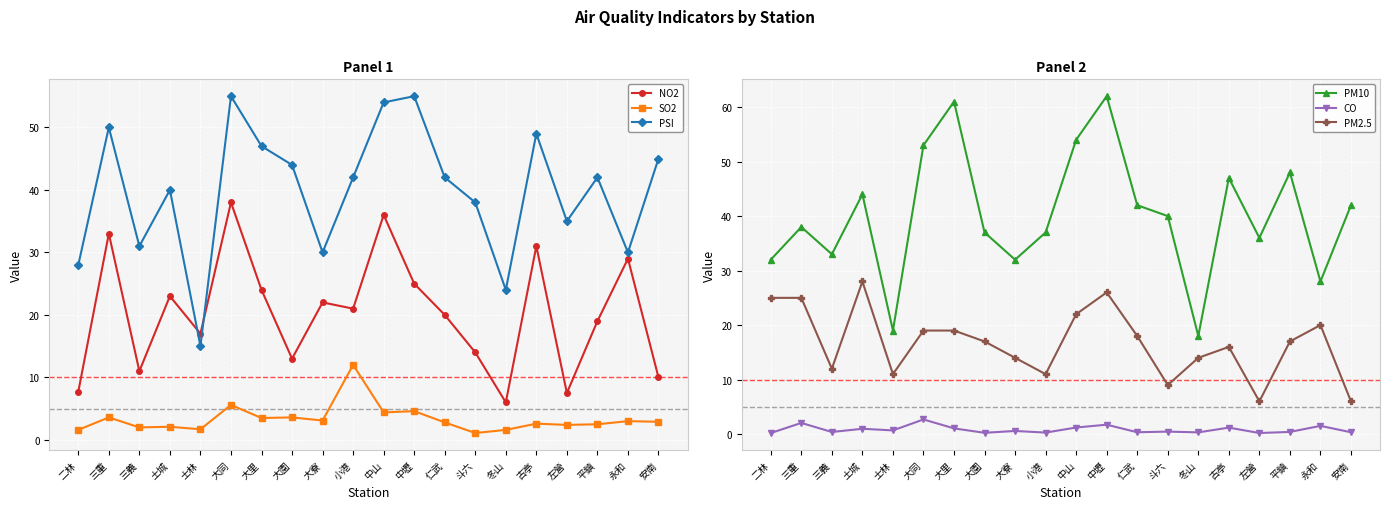

What is the spread (max minus min) of values at 安南?

44.7